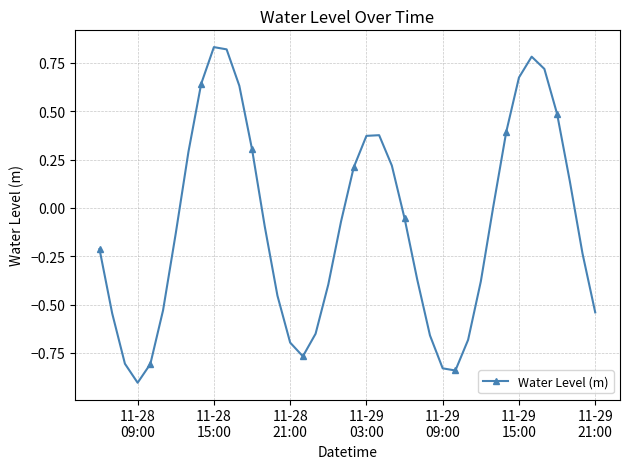

How many values are above zero?

17